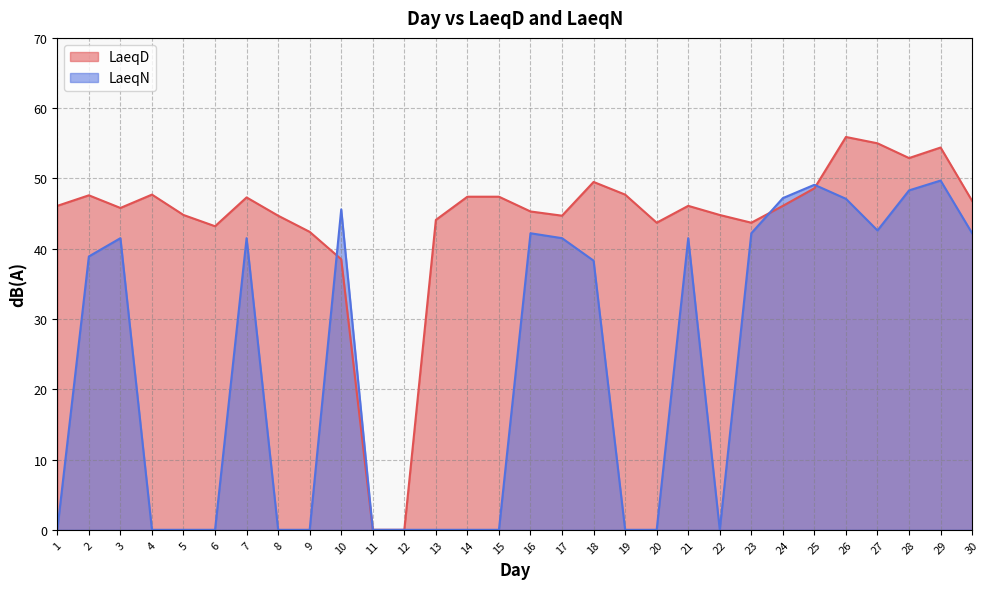

How many values in LaeqD are above zero?

28